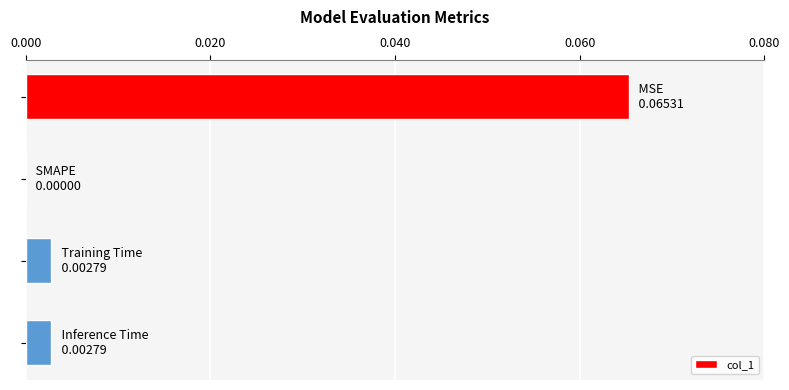

Count the number of data series in this chart.

1